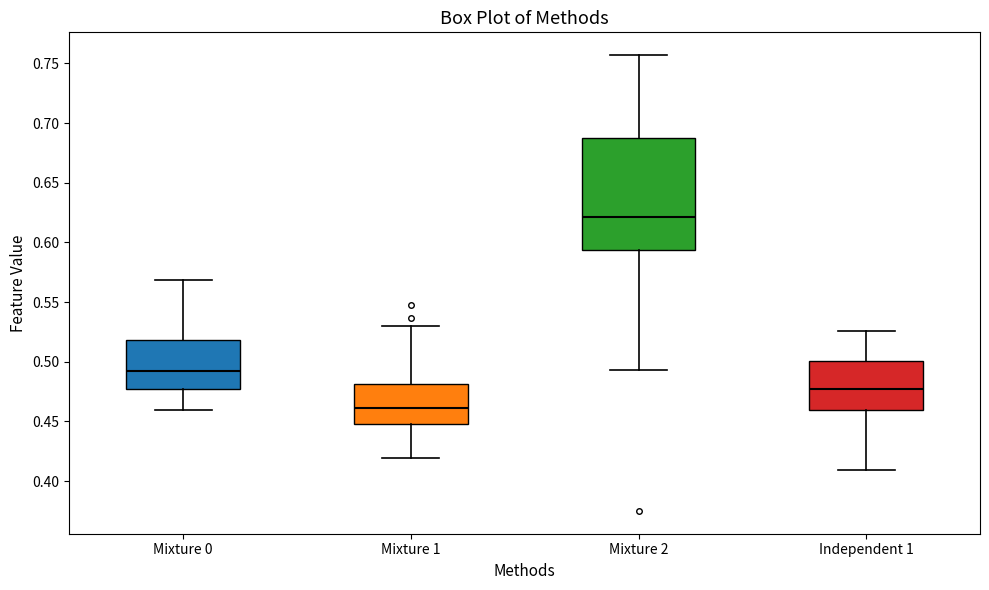

Reading left to right, transcribe this box plot: for each box, give where its median line is, the range the box spans, and where its two whiskers end, as read against the y-axis. The values are not printed on the chart, so give them approximately, as read against the axis.

Mixture 0: median 0.495, box 0.480 to 0.520, whiskers 0.460 to 0.570
Mixture 1: median 0.460, box 0.450 to 0.480, whiskers 0.420 to 0.530
Mixture 2: median 0.620, box 0.595 to 0.690, whiskers 0.495 to 0.755
Independent 1: median 0.475, box 0.460 to 0.500, whiskers 0.410 to 0.525